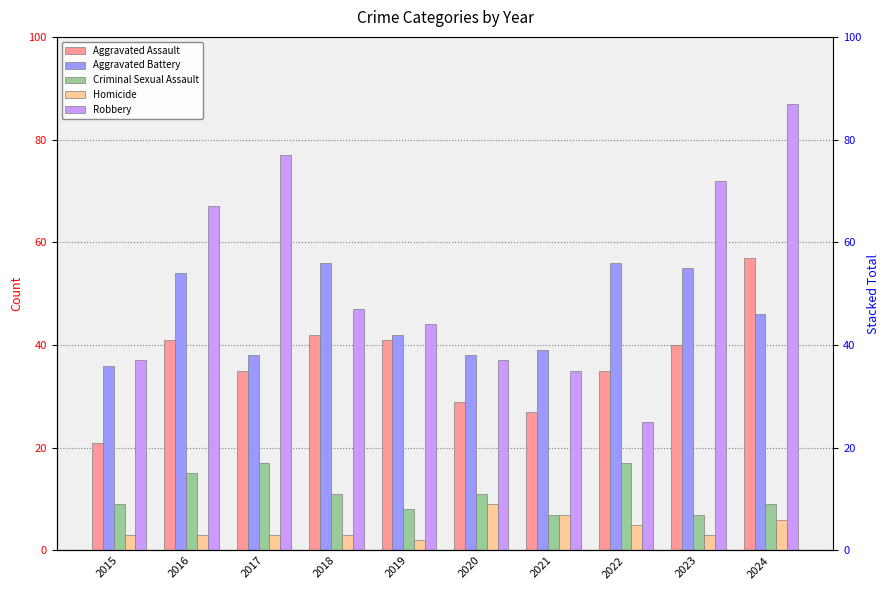

Count the Criminal Sexual Assault values in the range 8 to 15.

6